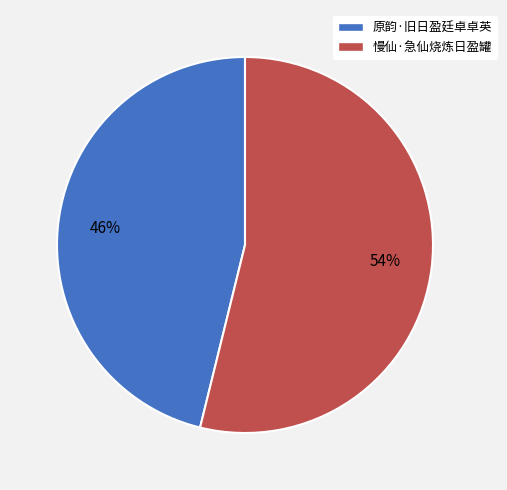

To the nearest percent, what percentage of the pie is 原韵·旧日盈廷卓卓英?

46%